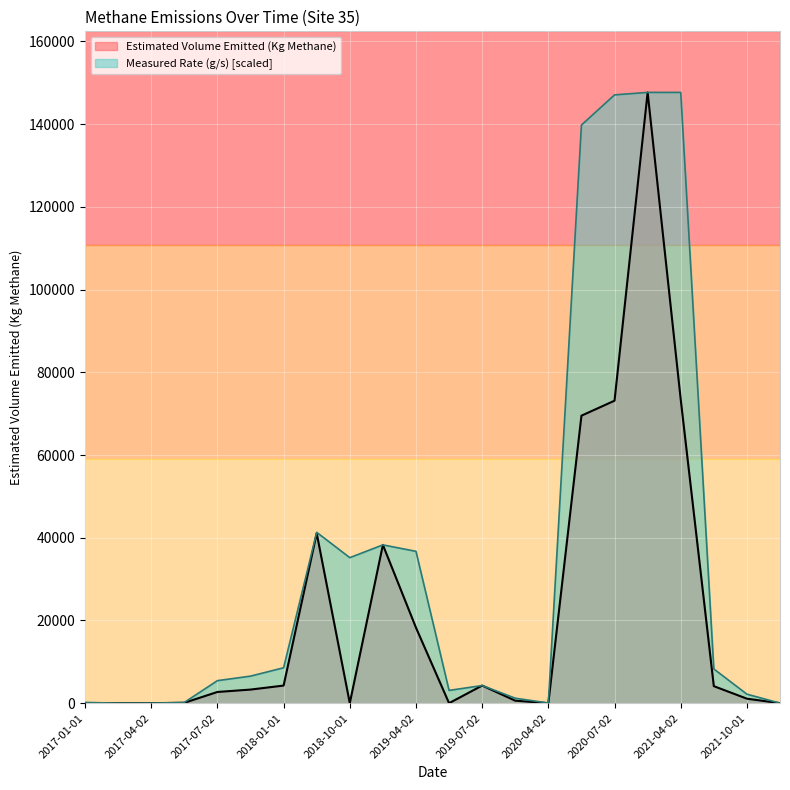

At which category is the sum across all series the highest?

2020-10-01